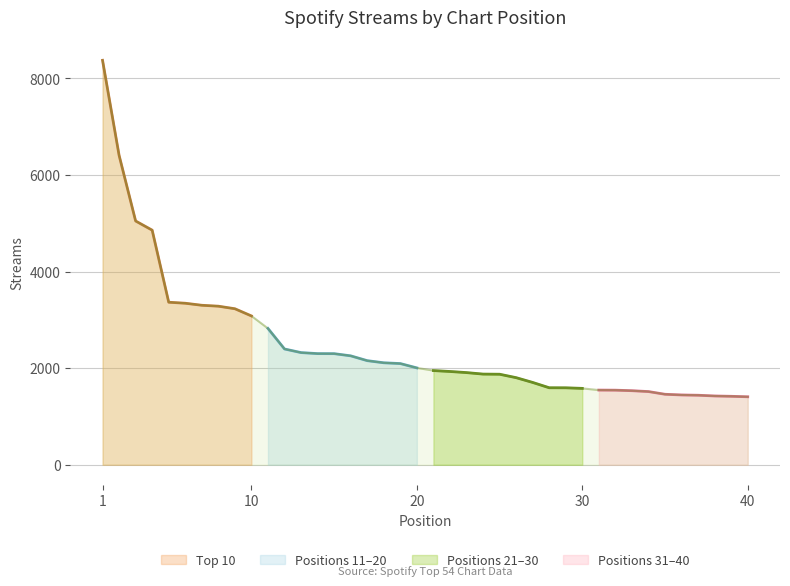

What is the greatest value displayed?

8375